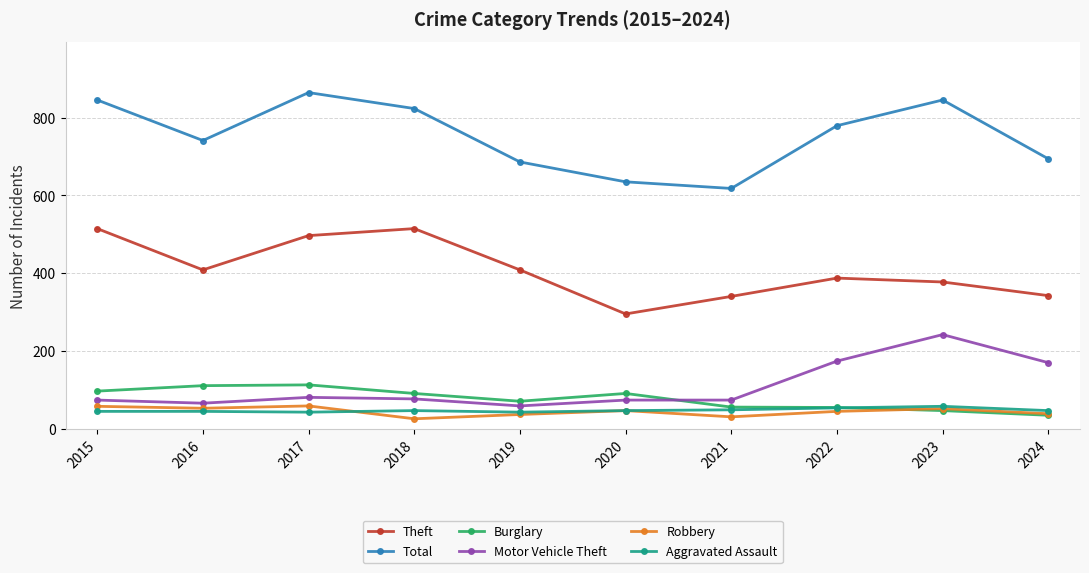

How many lines are shown in the chart?

6